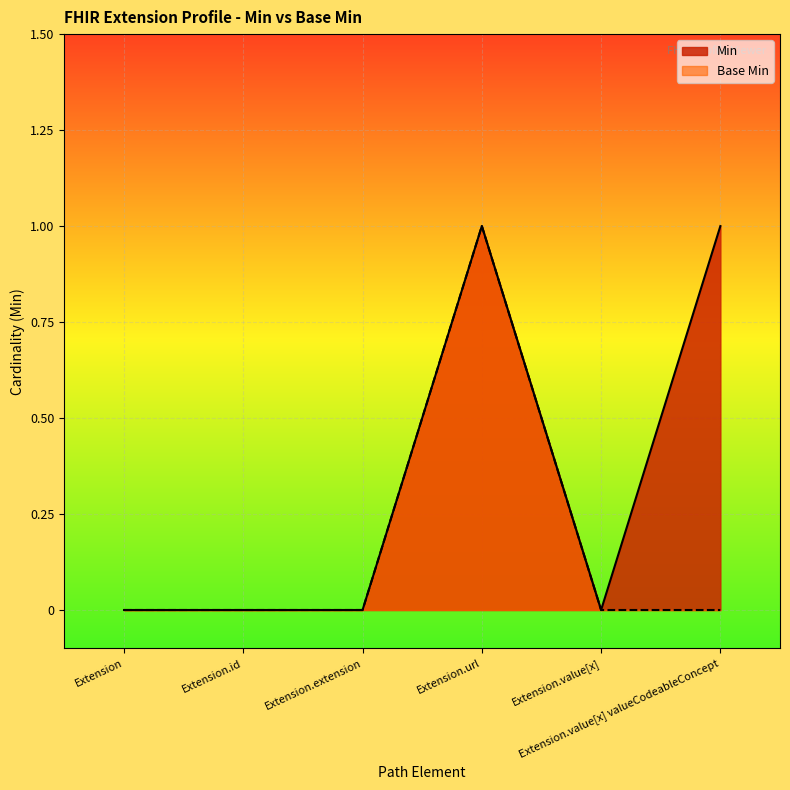

True or false: Base Min and Min intersect in this chart.

False